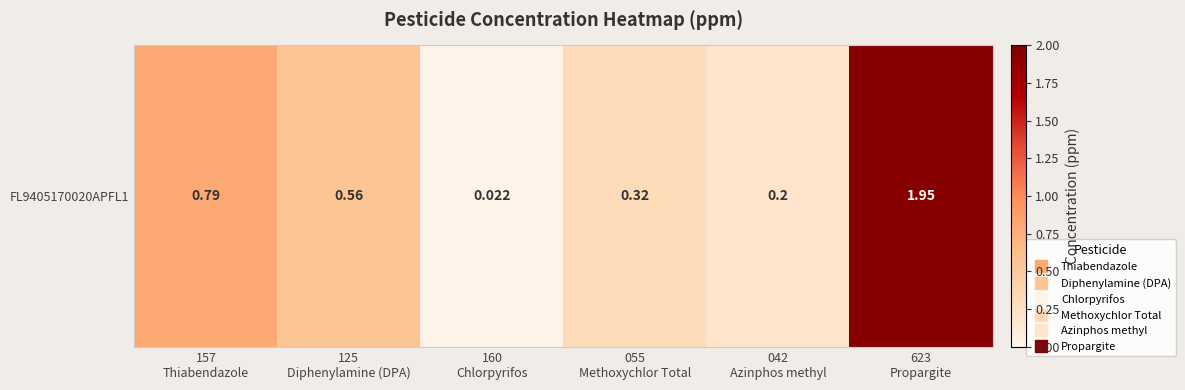

Reading right to left, list all the values displayed in this chart.

623
Propargite=1.9	042
Azinphos methyl=0.2	055
Methoxychlor Total=0.3	160
Chlorpyrifos=0.0	125
Diphenylamine (DPA)=0.6	157
Thiabendazole=0.8